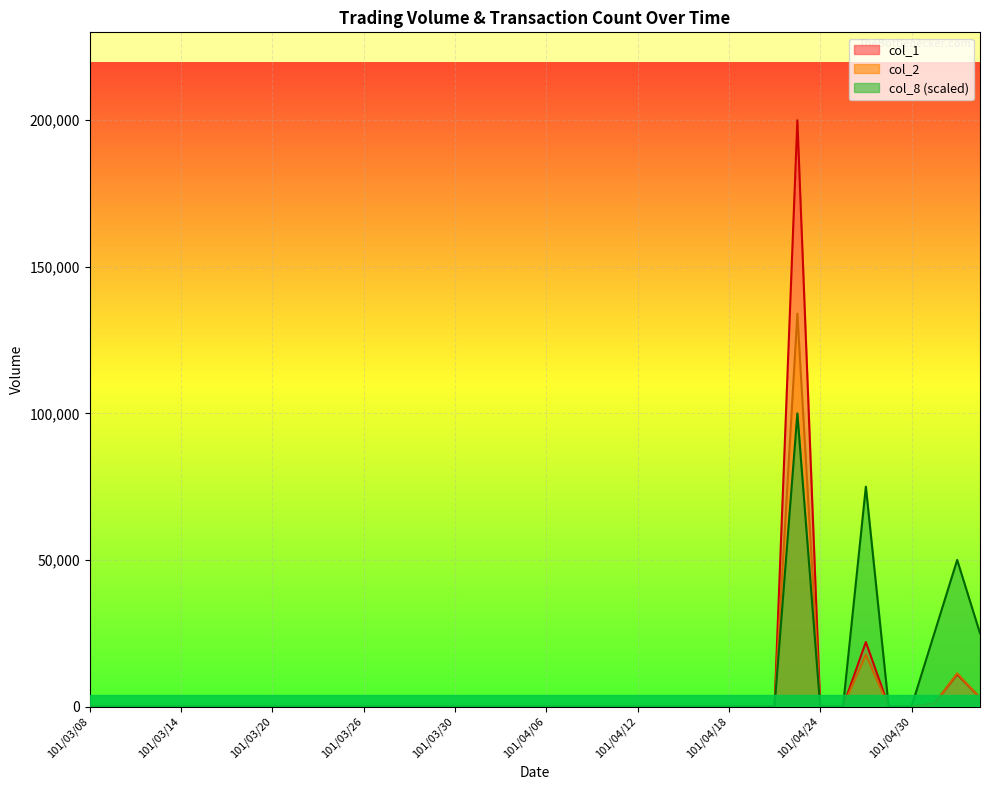

Is the value of col_1 at 101/03/08 greater than the value of col_2 at 101/04/16?

No